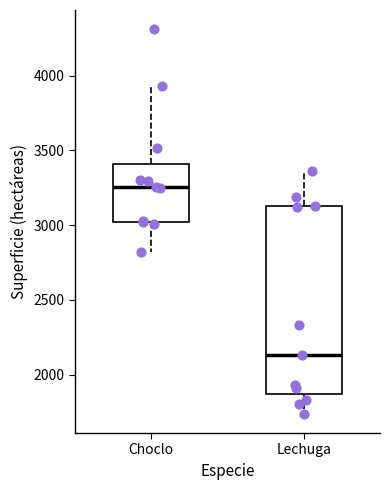

Which box is the tallest, from its lower edge to its upper edge?

Lechuga